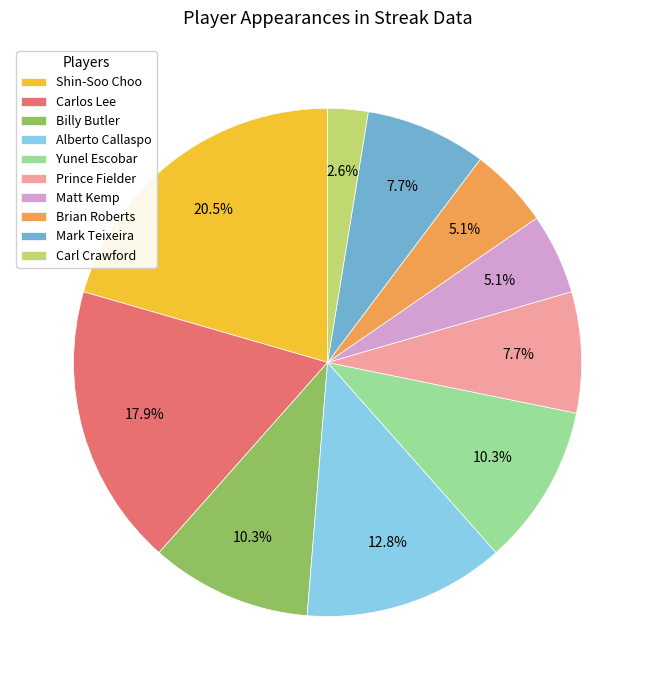

Is Matt Kemp the majority of the pie?

No